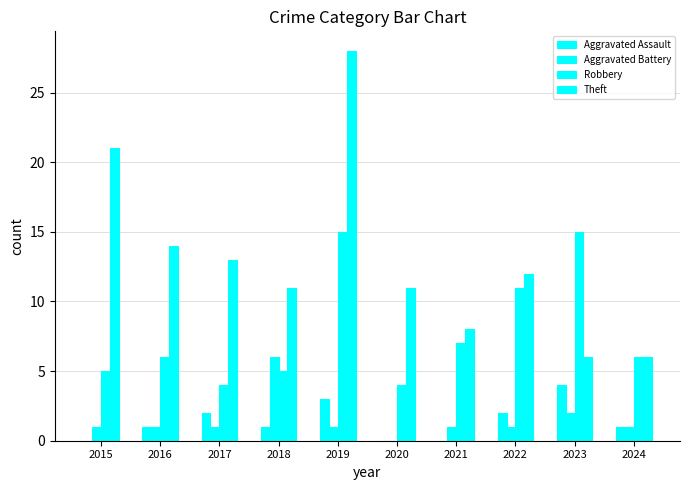

How many positive values does the Aggravated Battery series have?

9